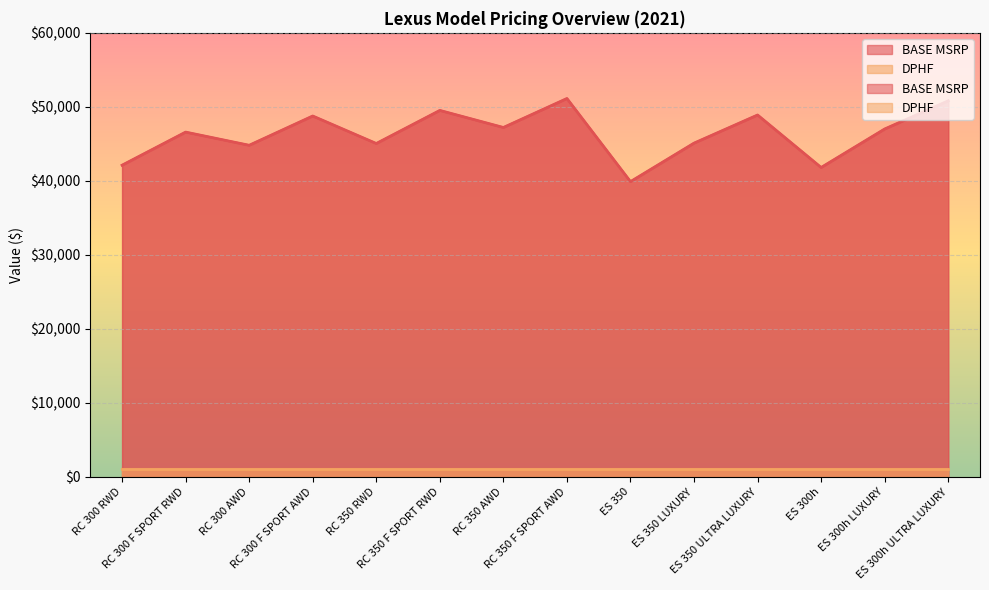

Approximately how many times larger is the value at ES 300h compared to RC 300 AWD?

0.9